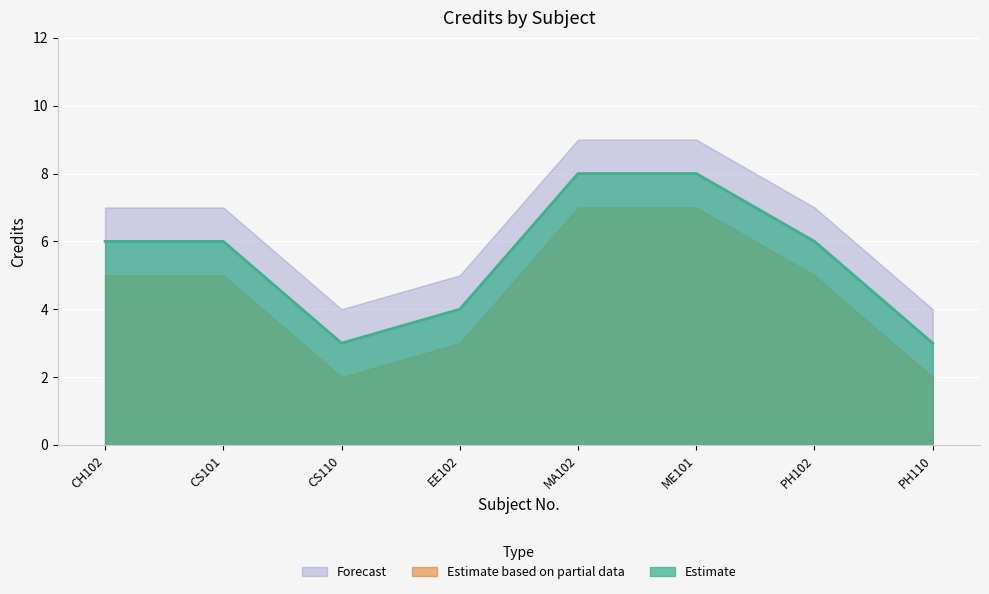

Which label corresponds to the smallest value in the chart?

CS110